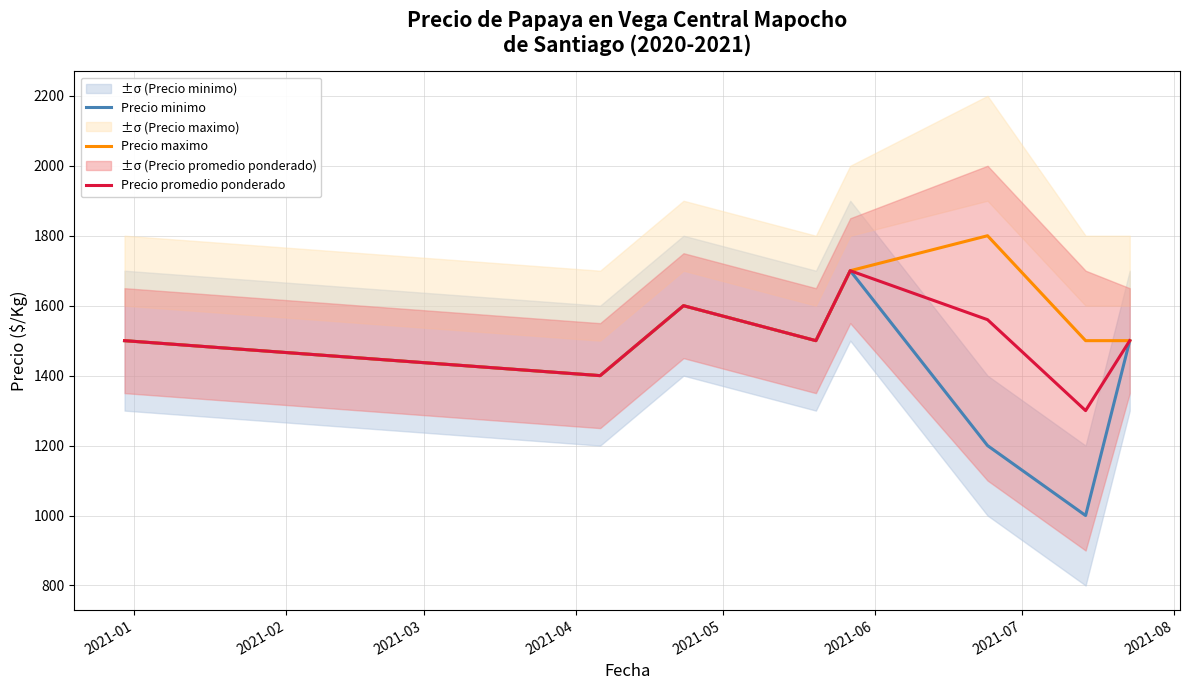

What is the minimum value for Precio minimo?

1000